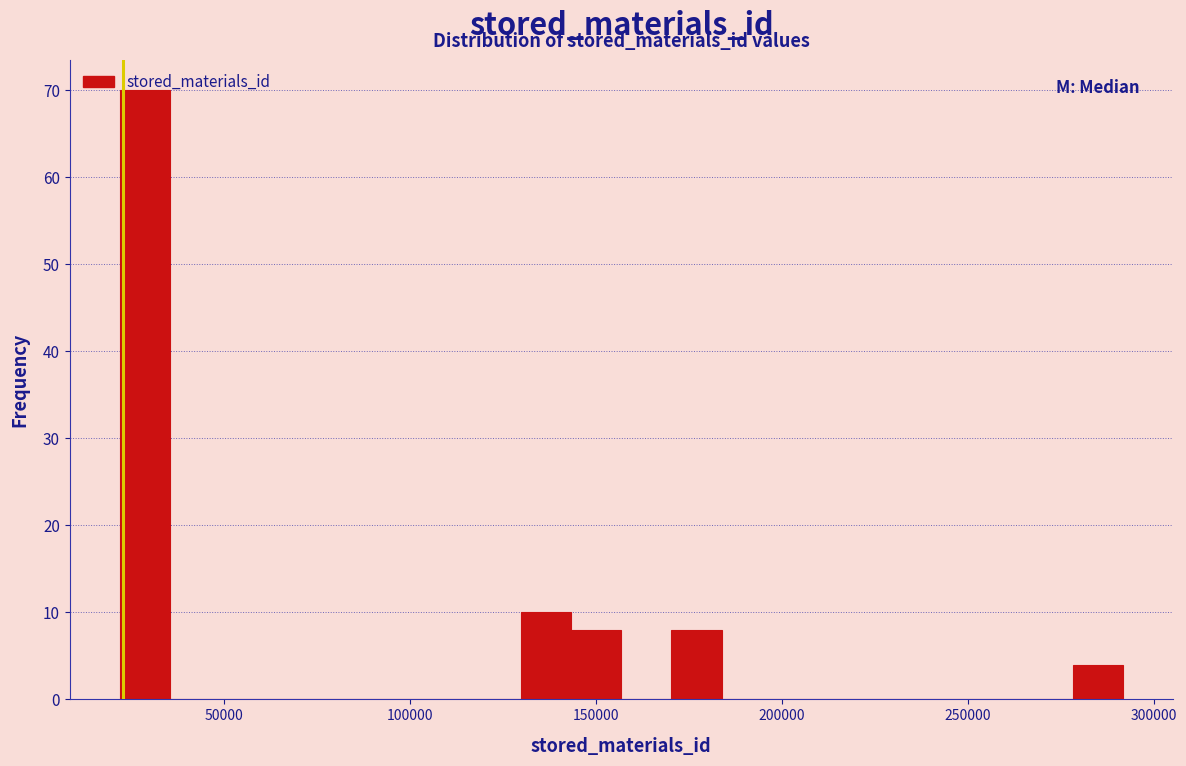

Read against the x-axis, roughly where is the centre of the tallest bar?

30000